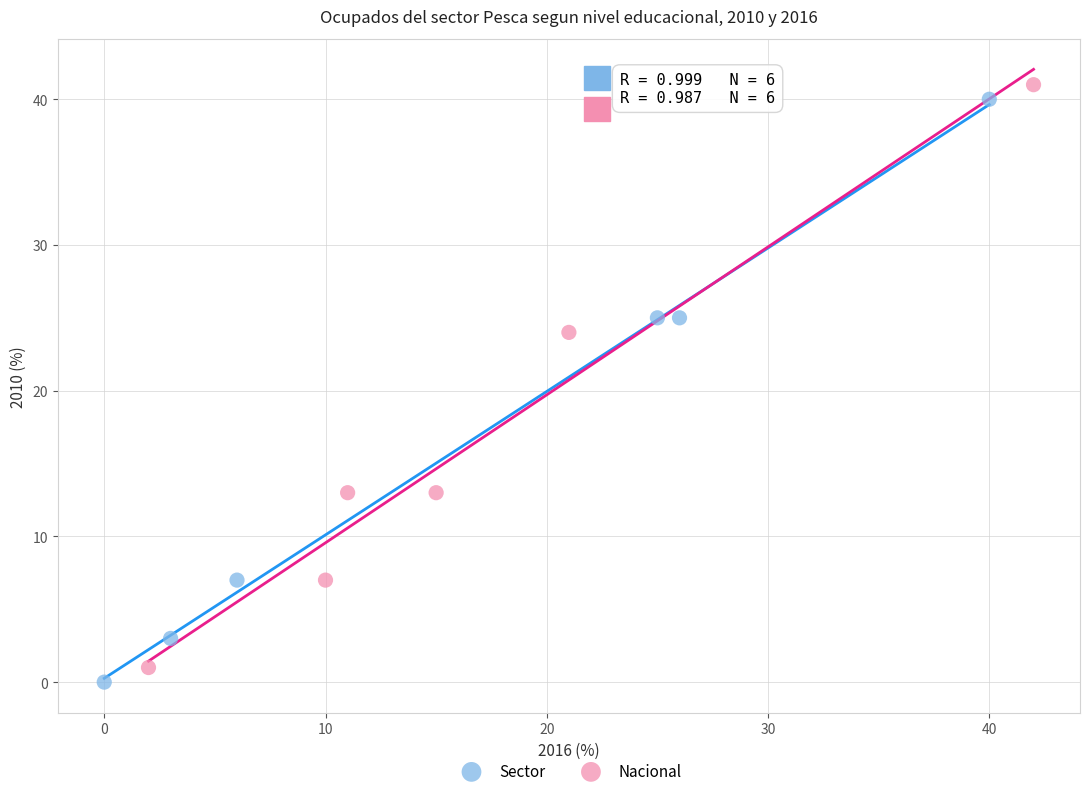

What are all the series names shown in the legend?

Sector, Nacional